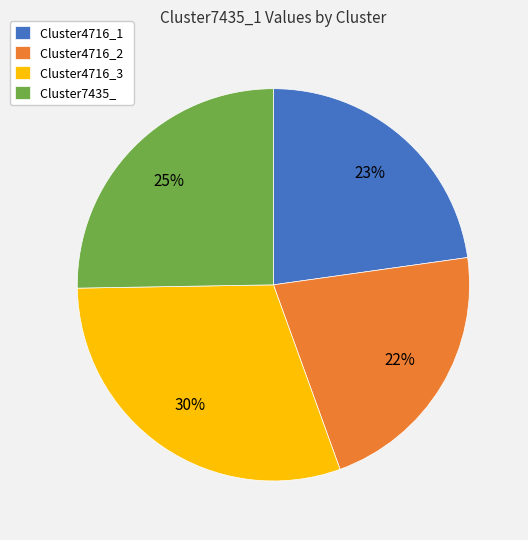

Which slice is the largest?

Cluster4716_3